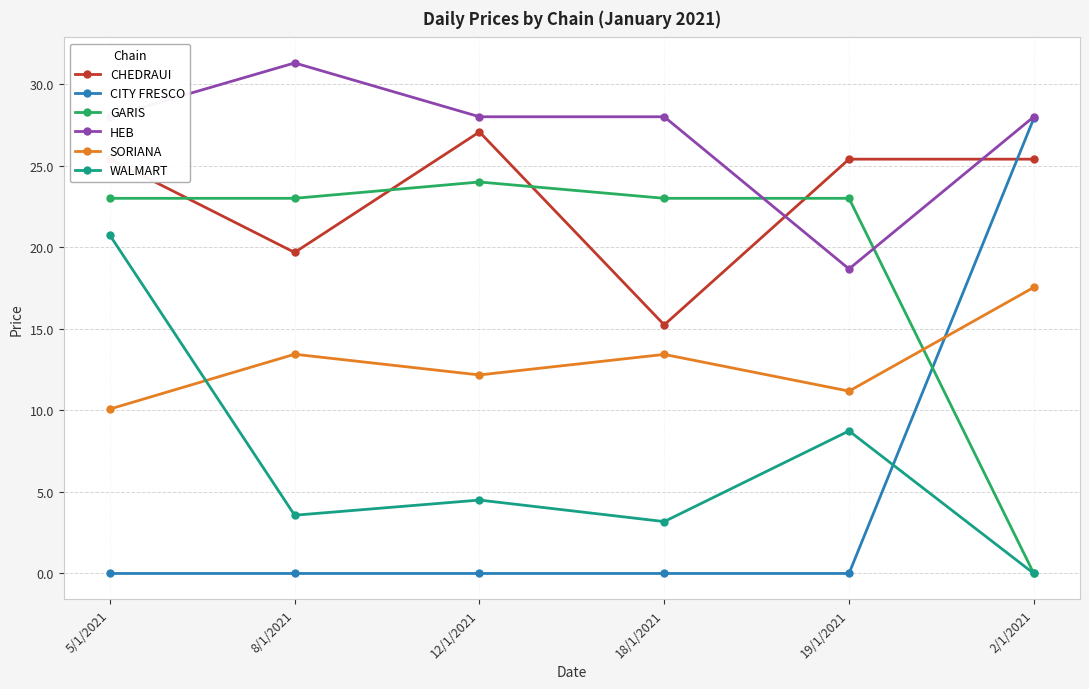

In SORIANA, how many points are higher than both neighbors (excluding endpoints)?

2